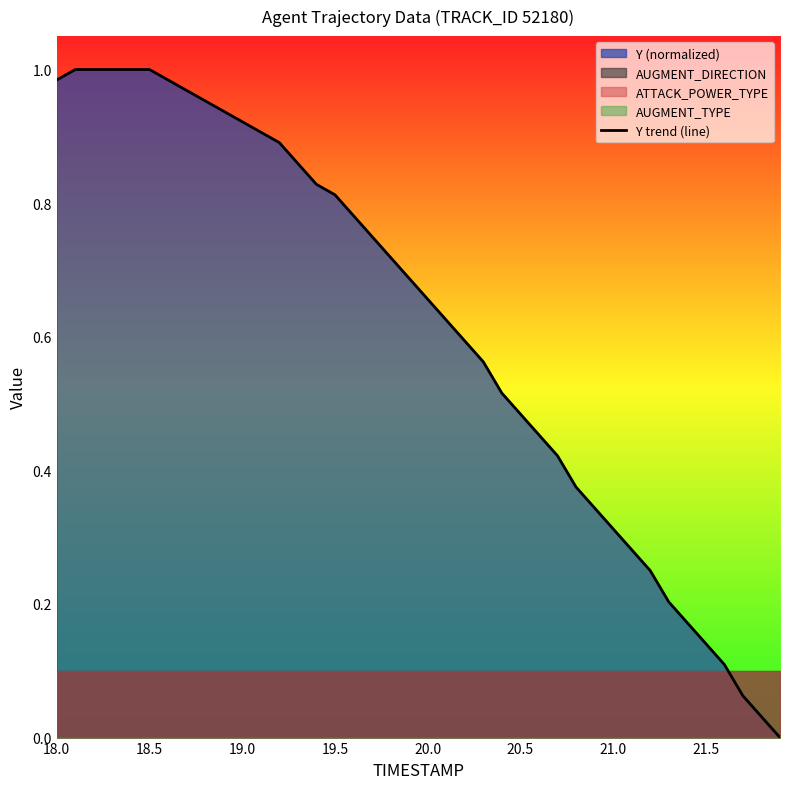

Does the chart display data point markers on the line(s)?

No